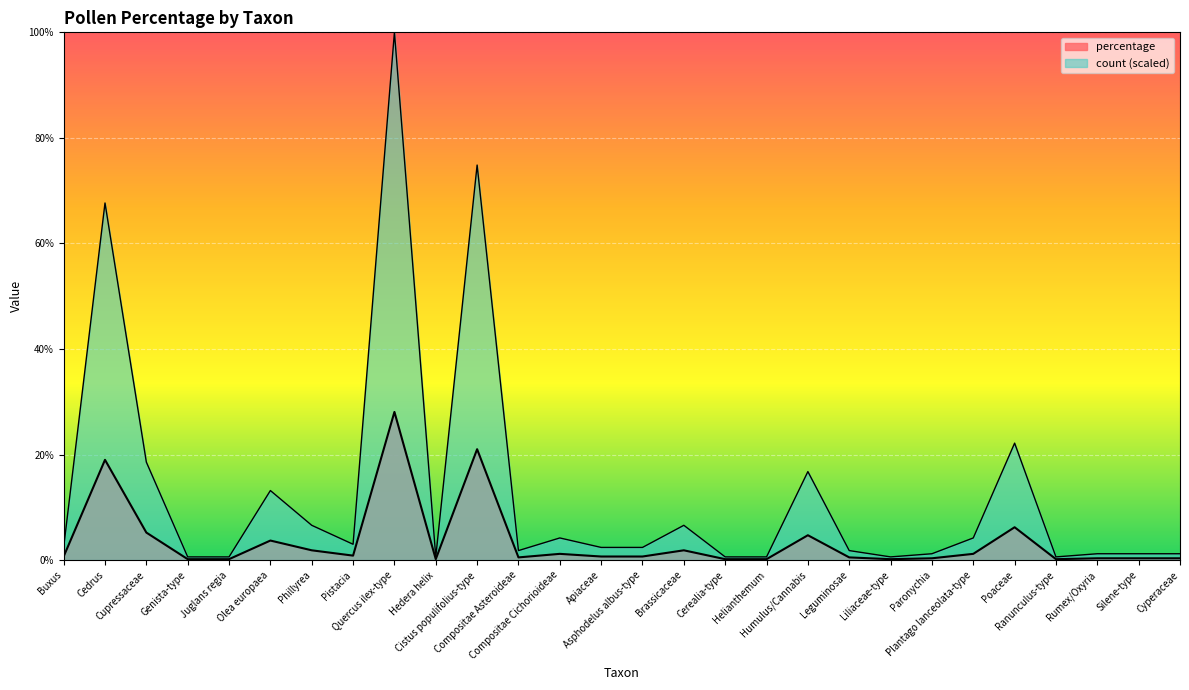

Rank the series at Genista-type from lowest to highest value.

percentage, count